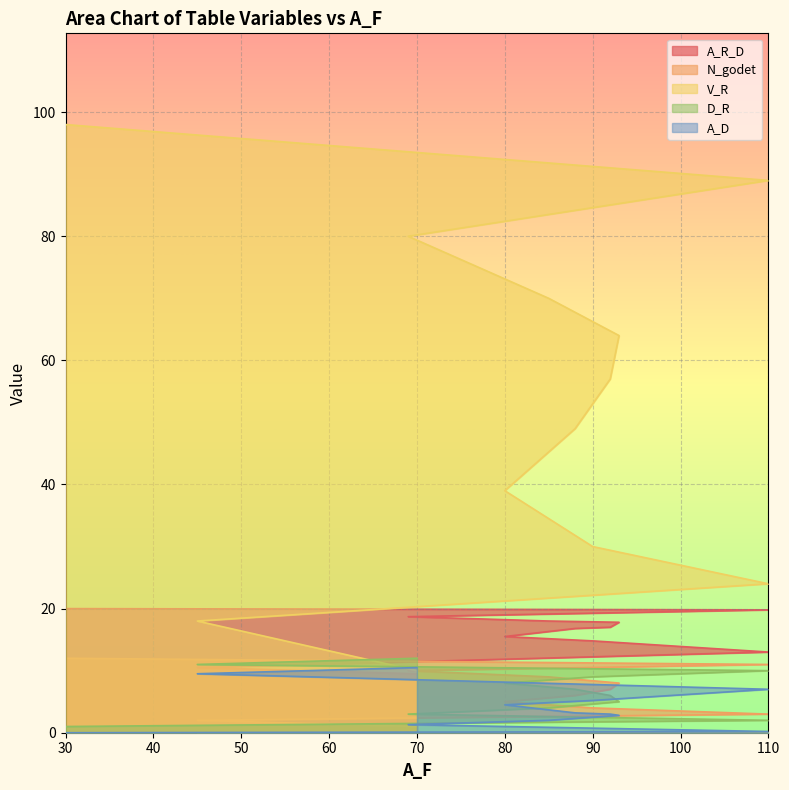

True or false: V_R has more than 2 interior local peaks.

False